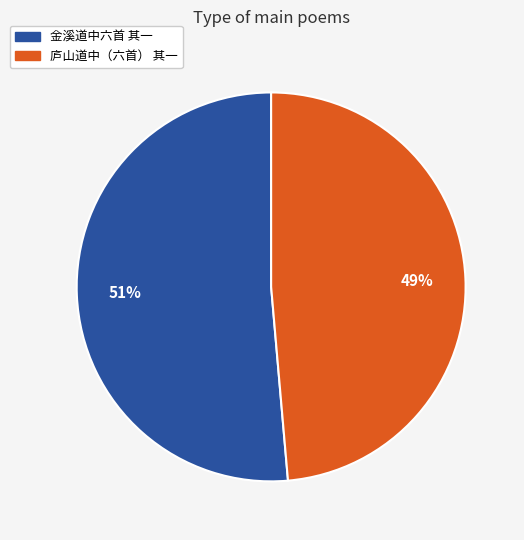

What is the largest slice in the pie chart?

金溪道中六首 其一